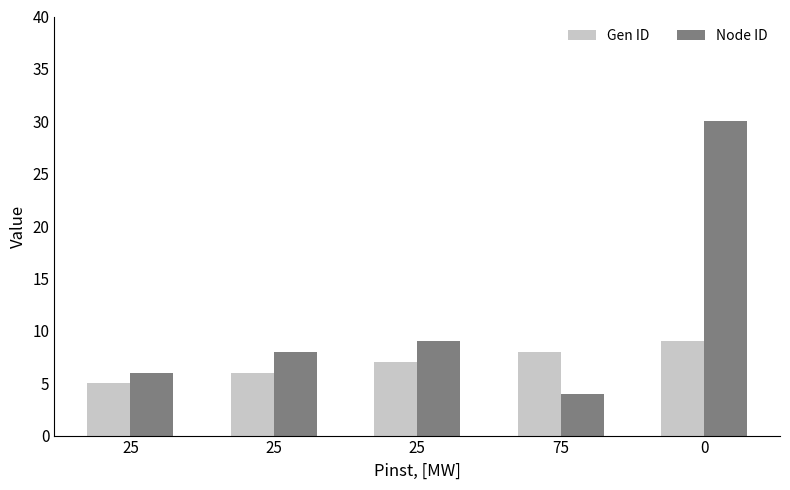

How many distinct data groups are displayed?

2